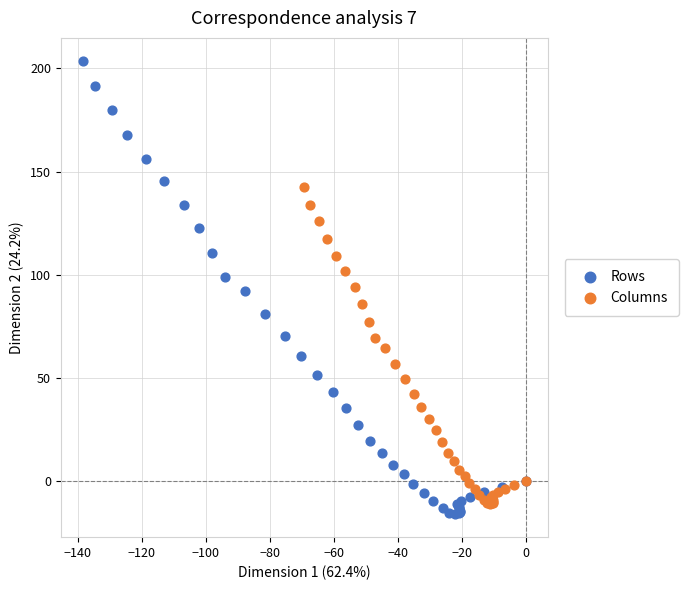

Which series reaches the maximum Y coordinate?

Rows